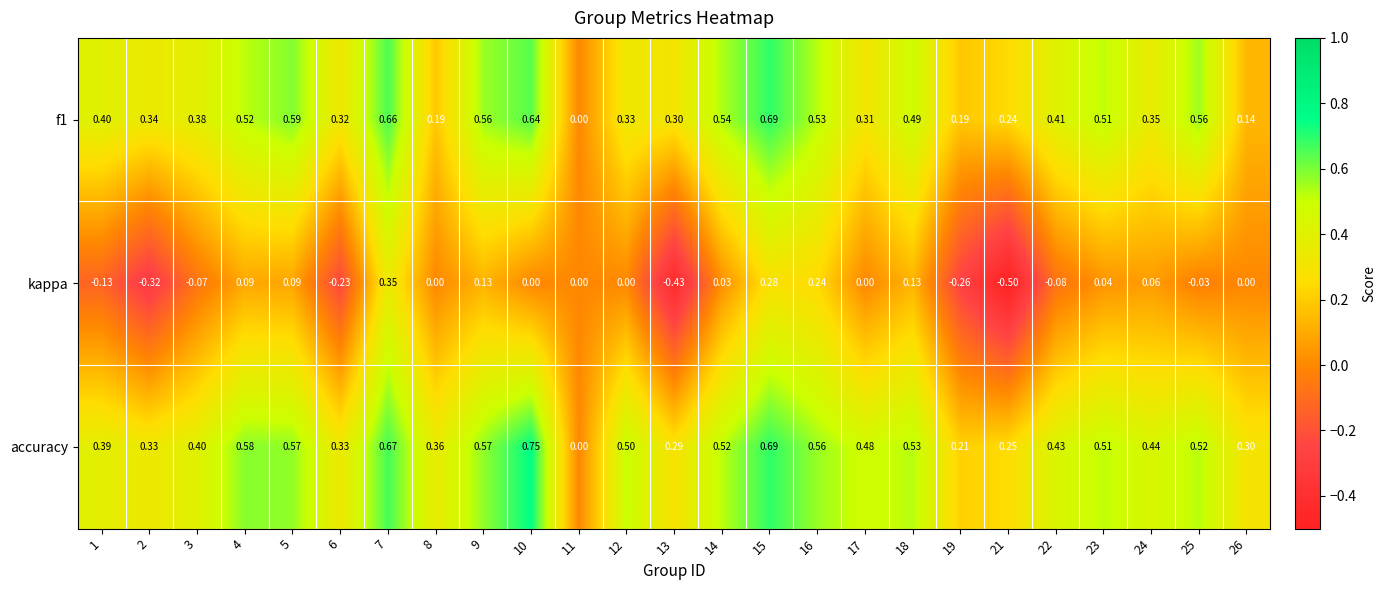

Which series changed the most between 1 and 22?

kappa